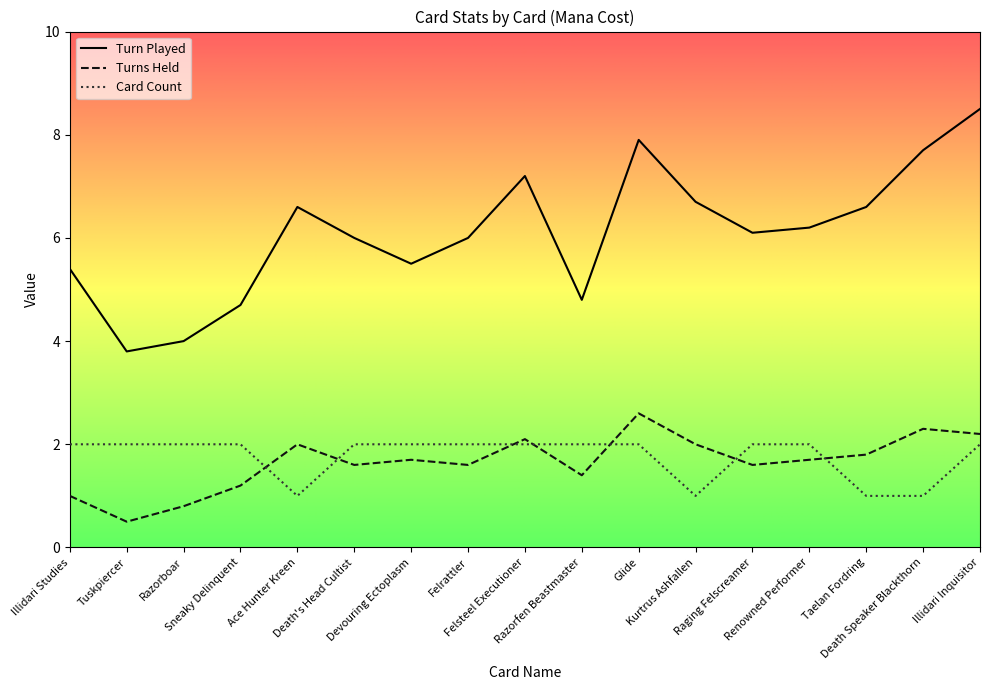

True or false: Card Count and Turn Played intersect in this chart.

False